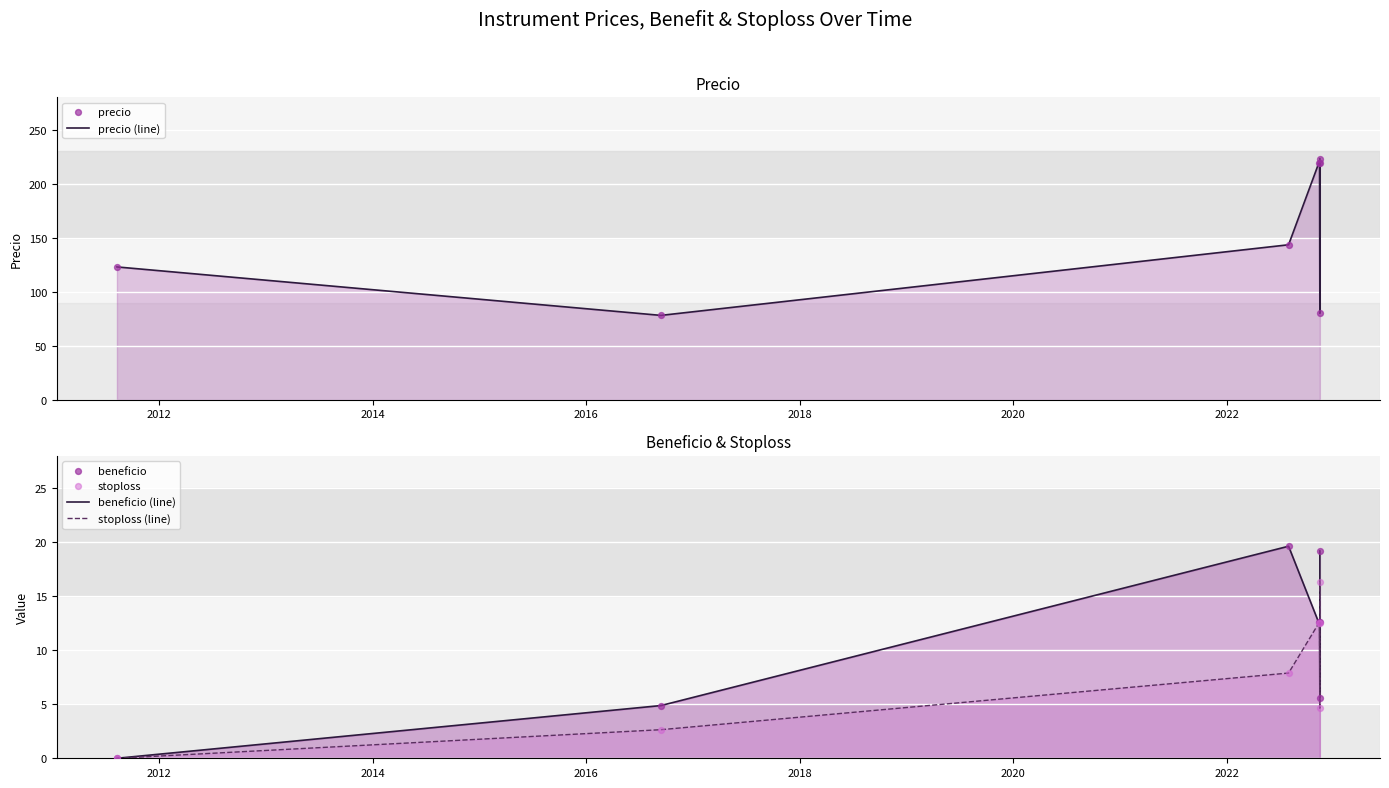

What are all the series names shown in the legend?

precio (line), precio, beneficio (line), stoploss (line), beneficio, stoploss